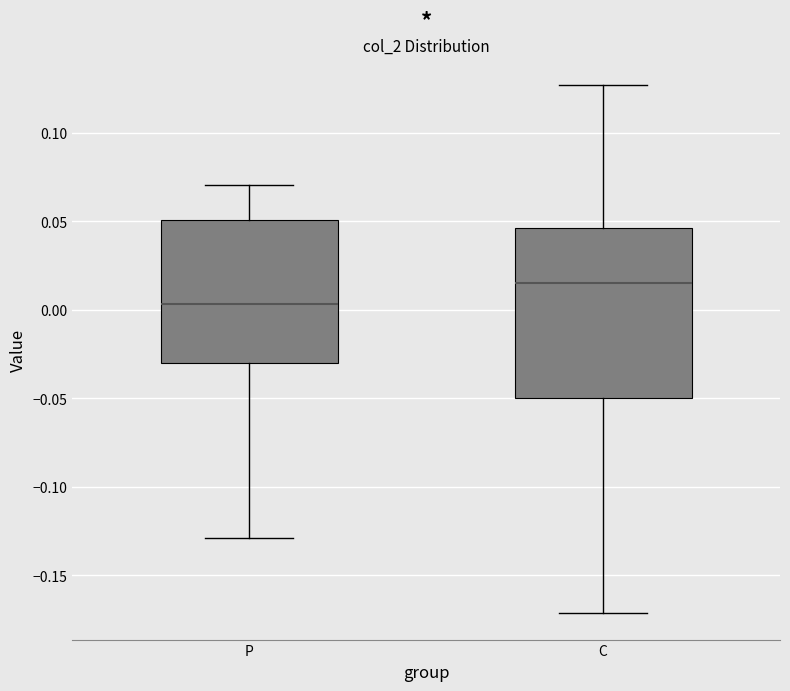

Reading left to right, transcribe this box plot: for each box, give where its median line is, the range the box spans, and where its two whiskers end, as read against the y-axis. The values are not printed on the chart, so give them approximately, as read against the axis.

P: median 0.005, box -0.030 to 0.050, whiskers -0.130 to 0.070
C: median 0.015, box -0.050 to 0.045, whiskers -0.170 to 0.125